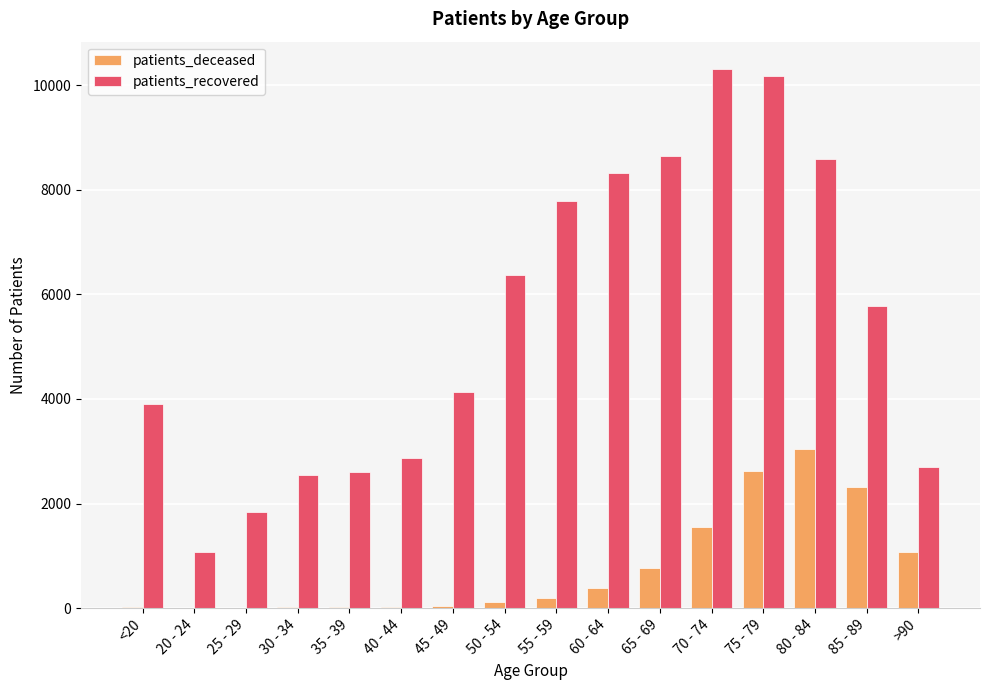

The value of patients_deceased at 65 - 69 is 769. True or false?

True